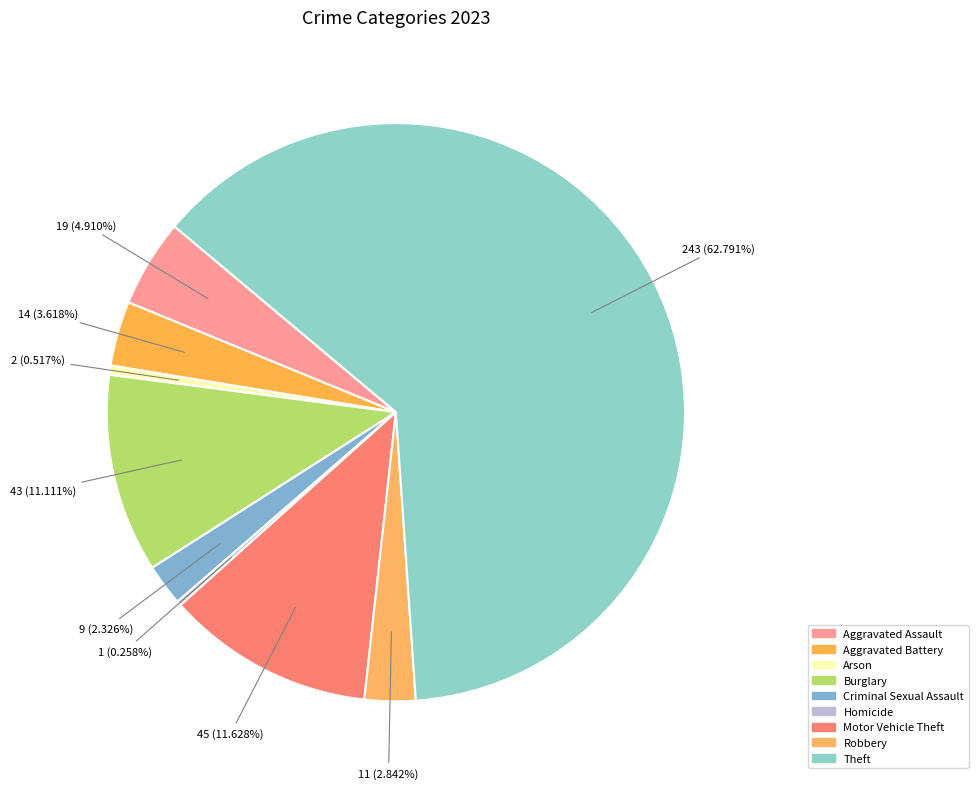

To the nearest percent, what is the difference between the Aggravated Assault and Robbery slice percentages?

2%